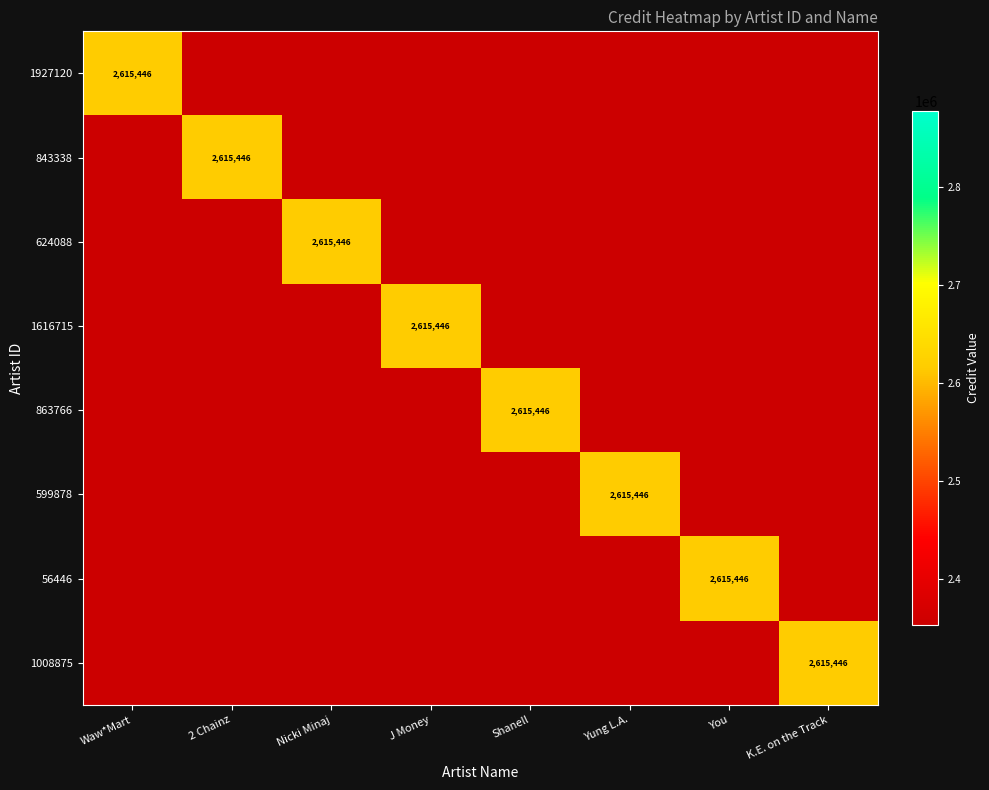

Which has a higher value, Yung L.A. or Nicki Minaj?

Yung L.A.